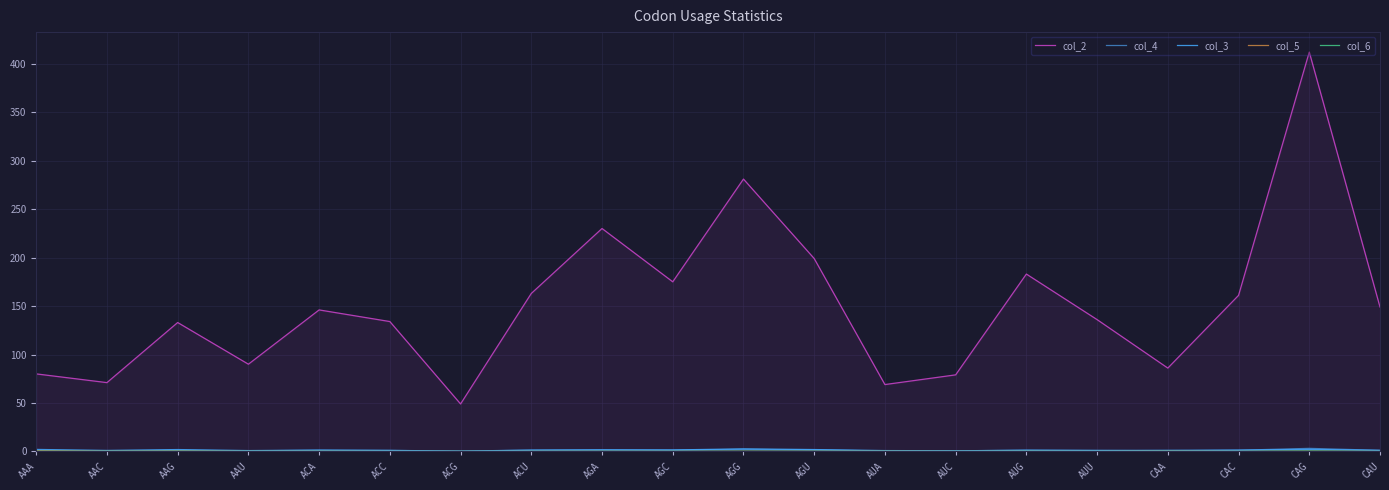

What is the label of the 16th point from the right?

ACA